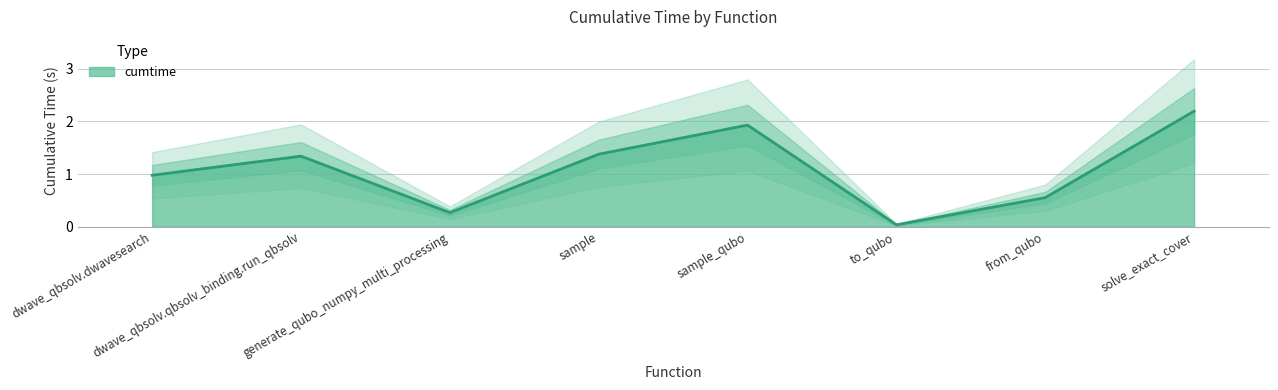

The value at sample_qubo is 1.9. True or false?

True